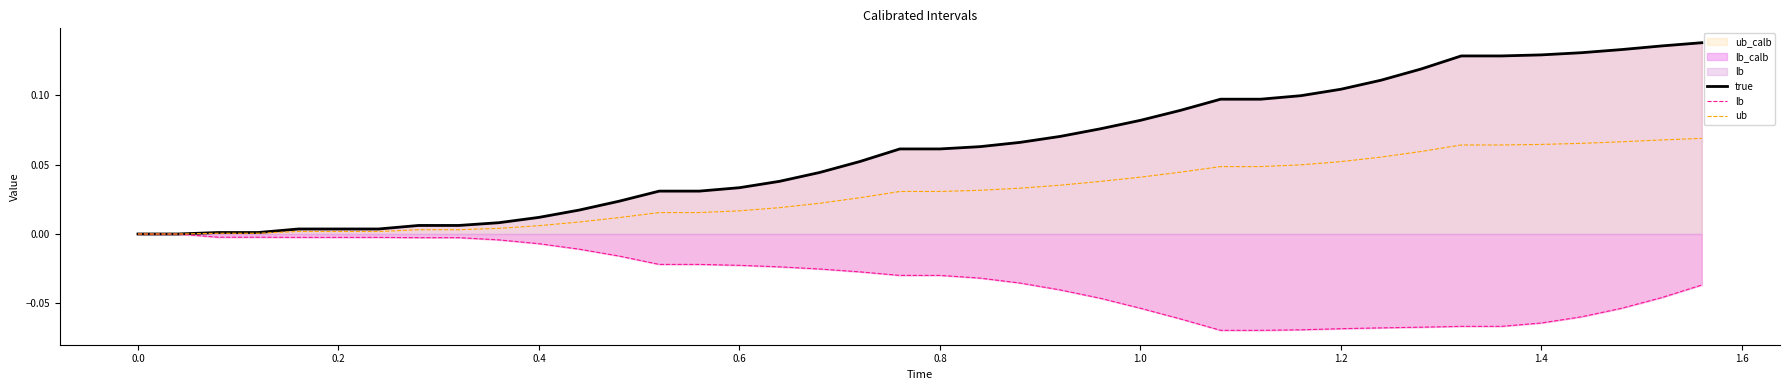

True or false: ub and true intersect in this chart.

False